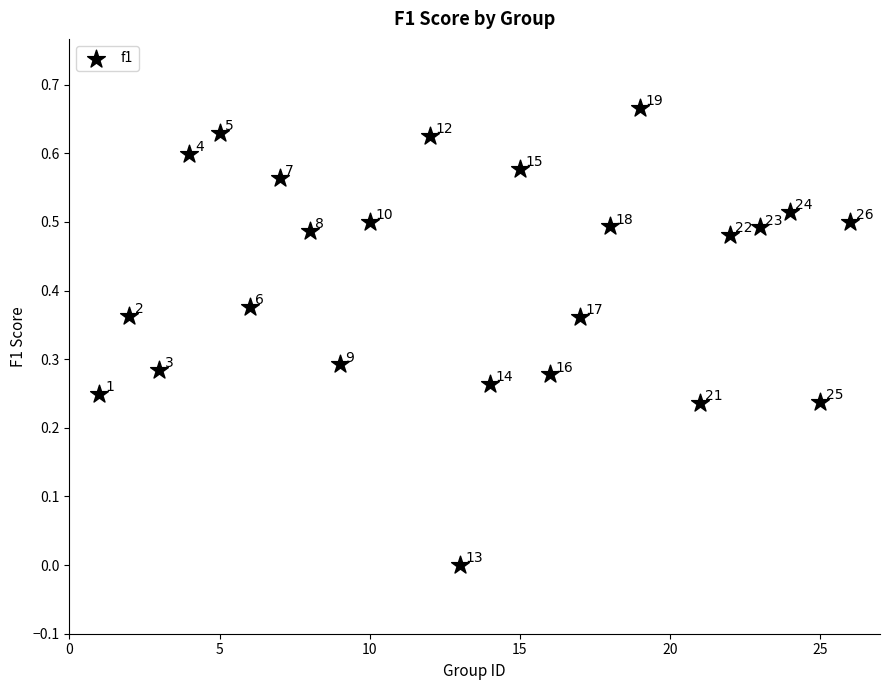

What is the range of X values (max minus min)?

25.0